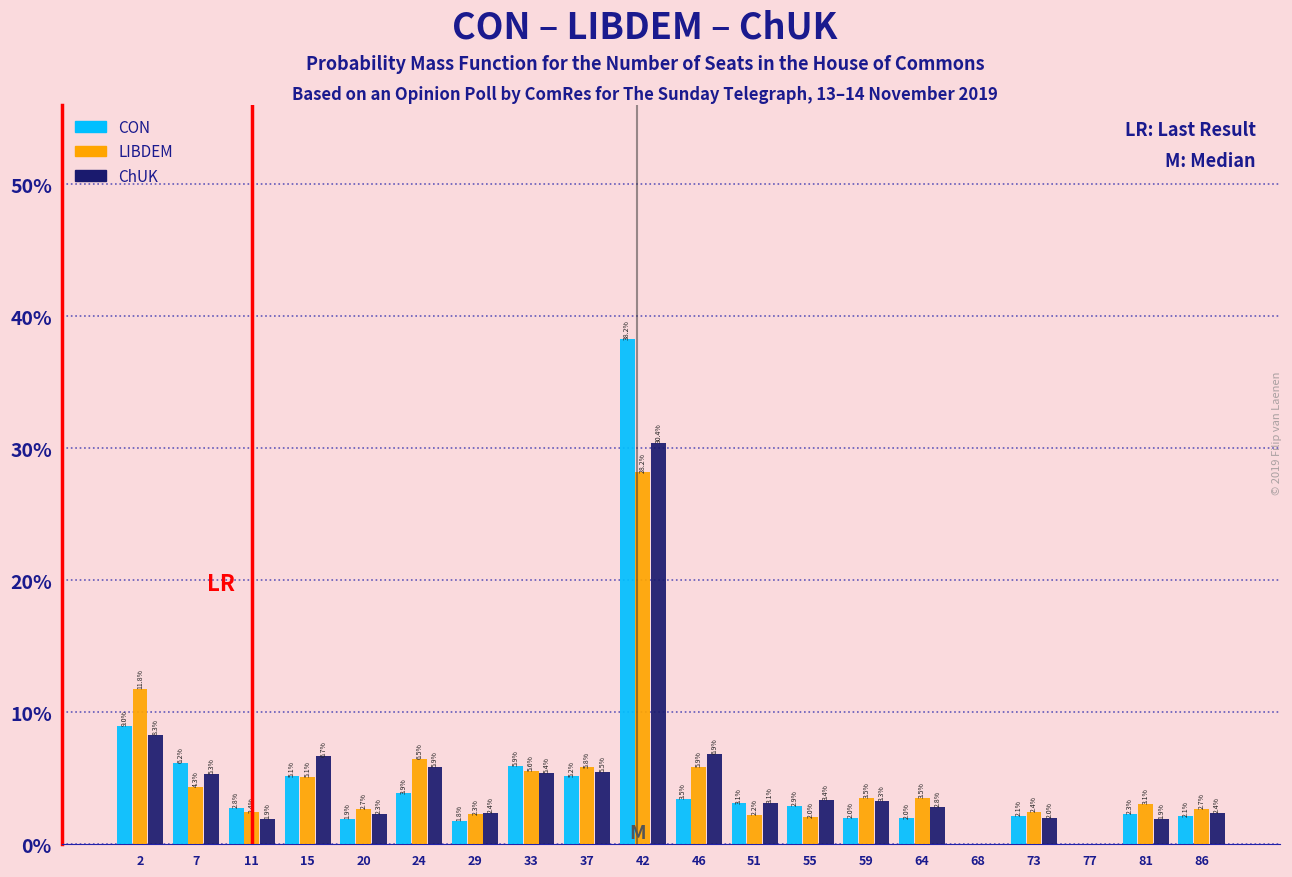

In the ChUK series, which range on the x-axis has the tallest bar?

39.5 to 44.0